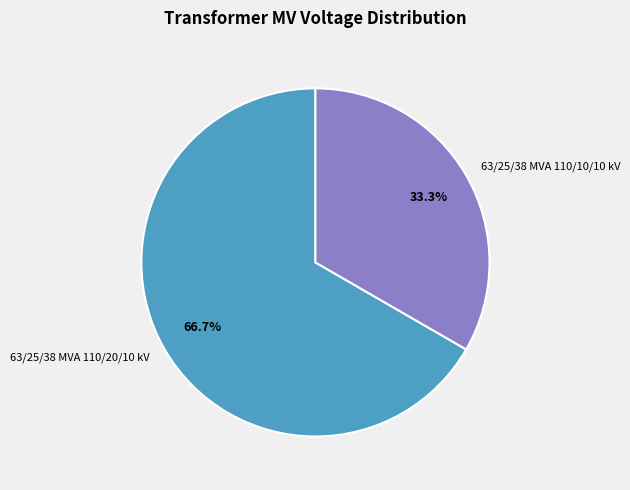

The 63/25/38 MVA 110/20/10 kV slice represents 67% of the pie. True or false?

True